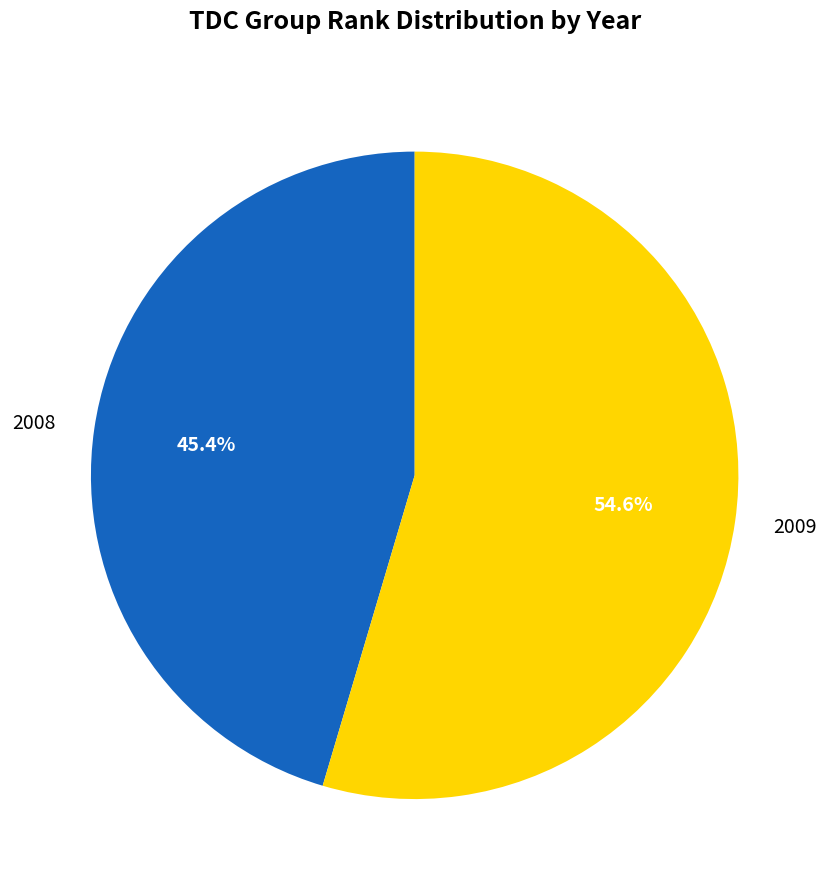

To the nearest percent, what is the average slice percentage?

50%